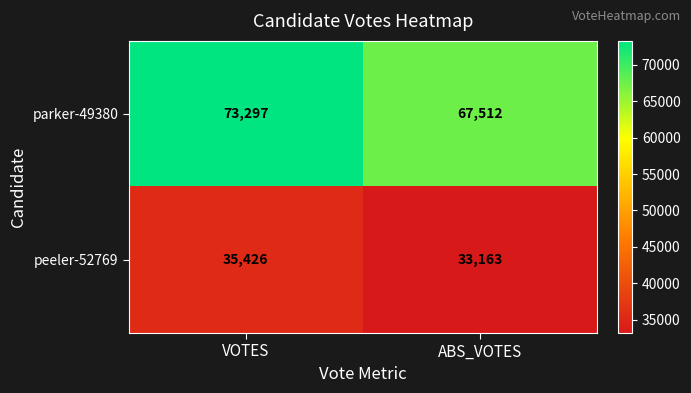

Reading left to right, transcribe all the data shown in this chart.

parker-49380: 73297	67512
peeler-52769: 35426	33163